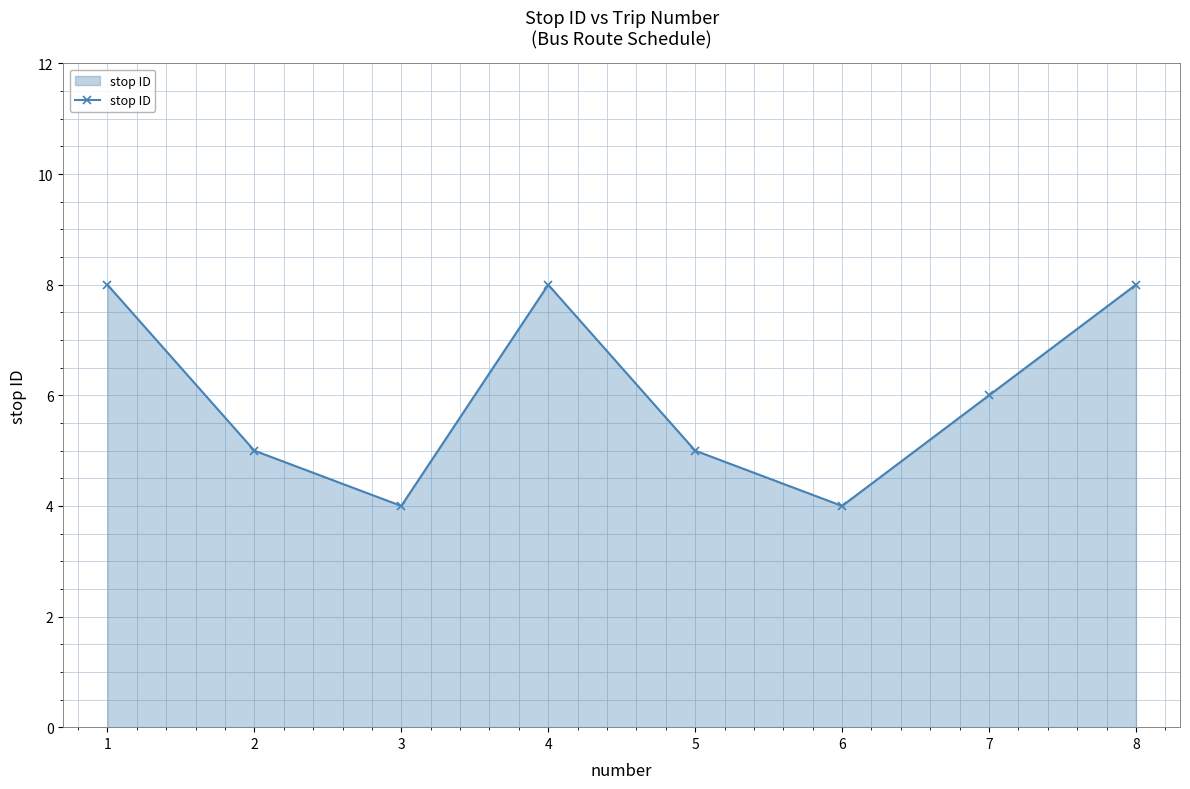

Read the value at 3.

4